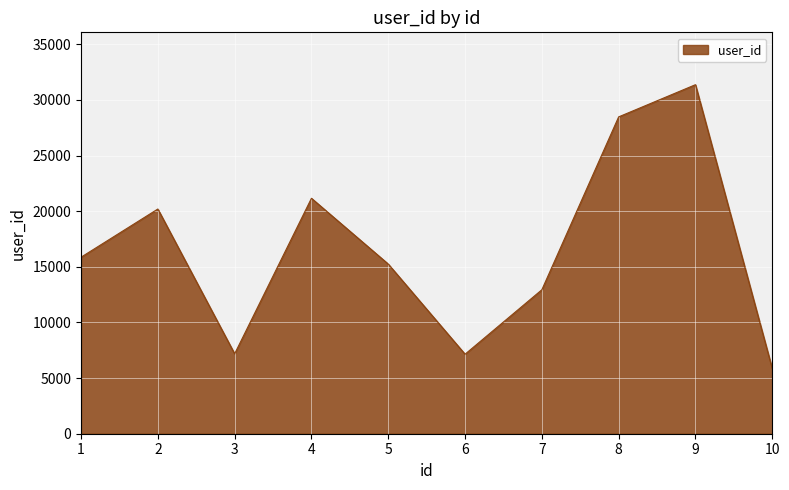

True or false: the data has more than 2 interior local peaks.

True